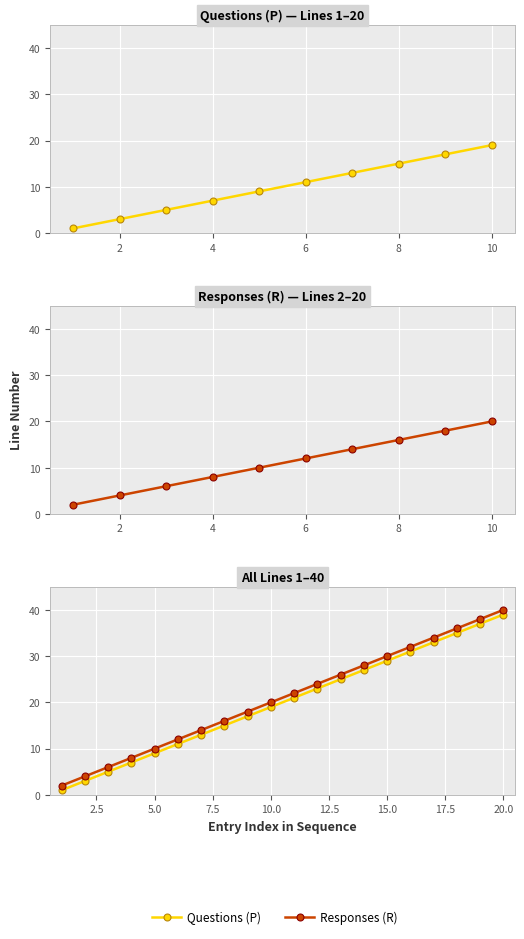

What are all the series names shown in the legend?

Questions (P), Responses (R)